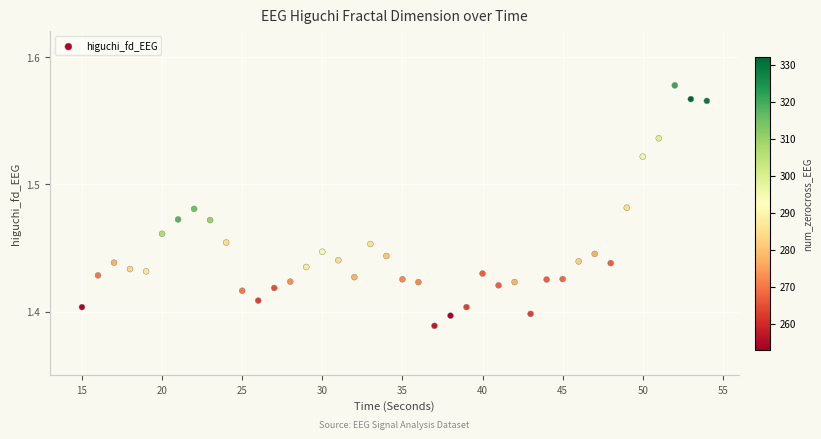

What is the range of X values (max minus min)?

39.0